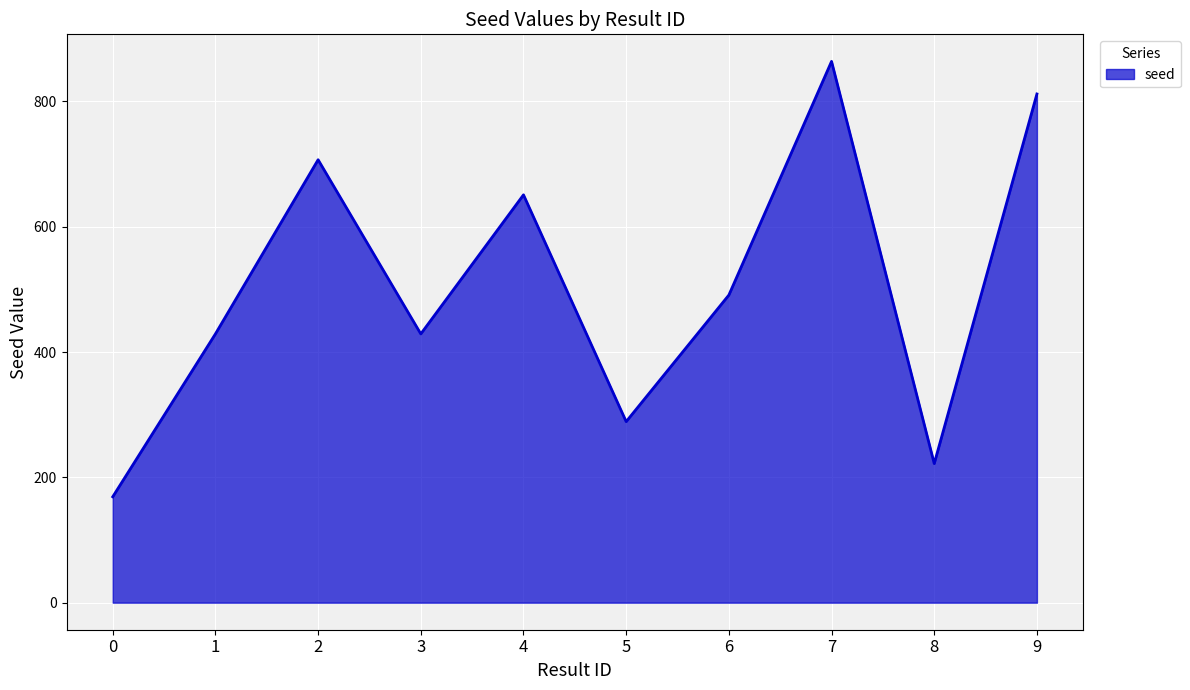

The value at 7 is 864. True or false?

True